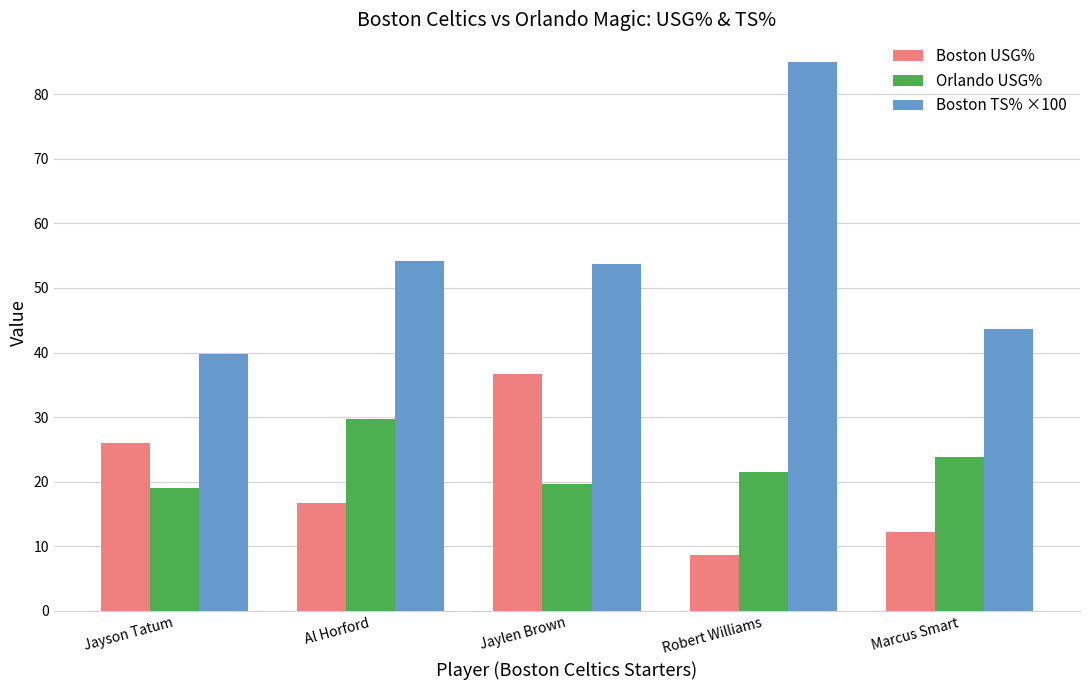

The value of Boston TS% ×100 at Jayson Tatum is 39.7. True or false?

True